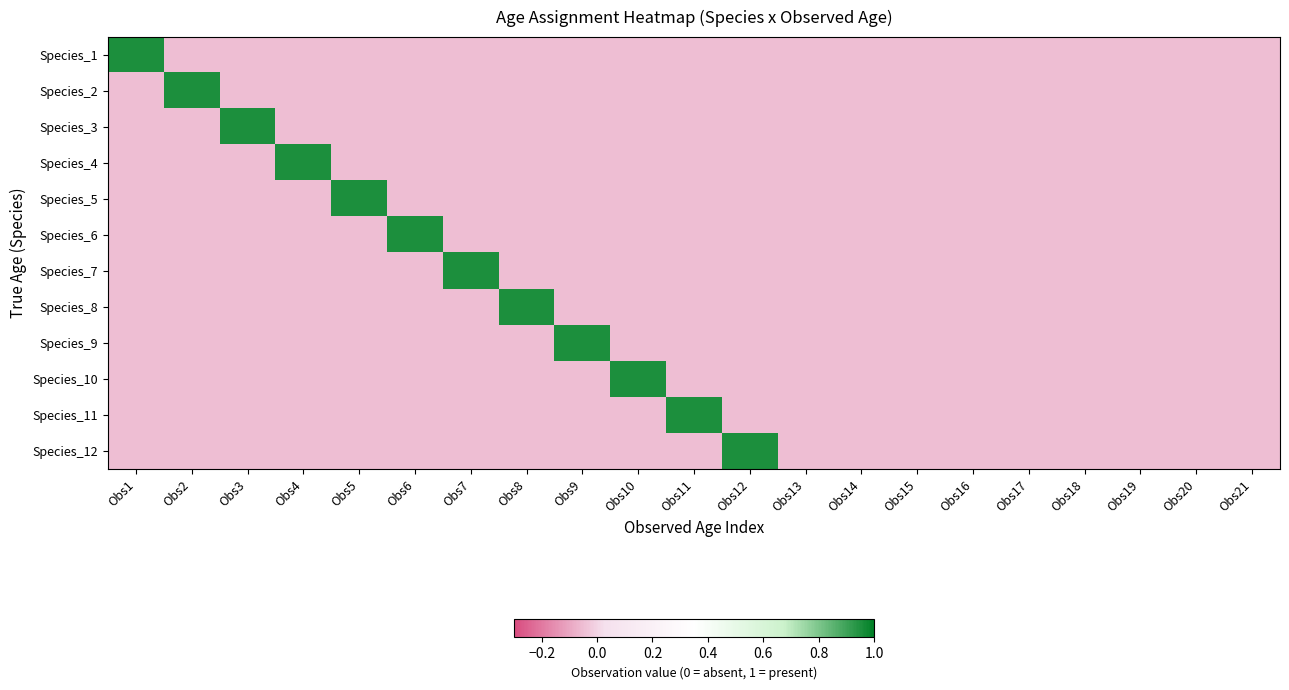

At which category does the chart reach its peak across all series?

Obs1